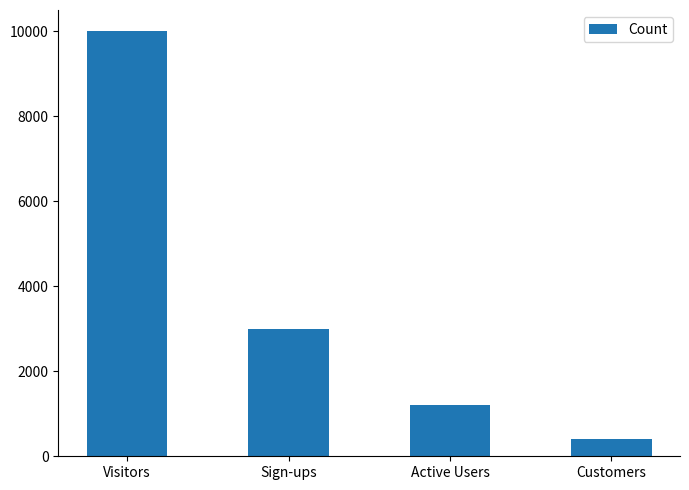

What is the average value?

3650